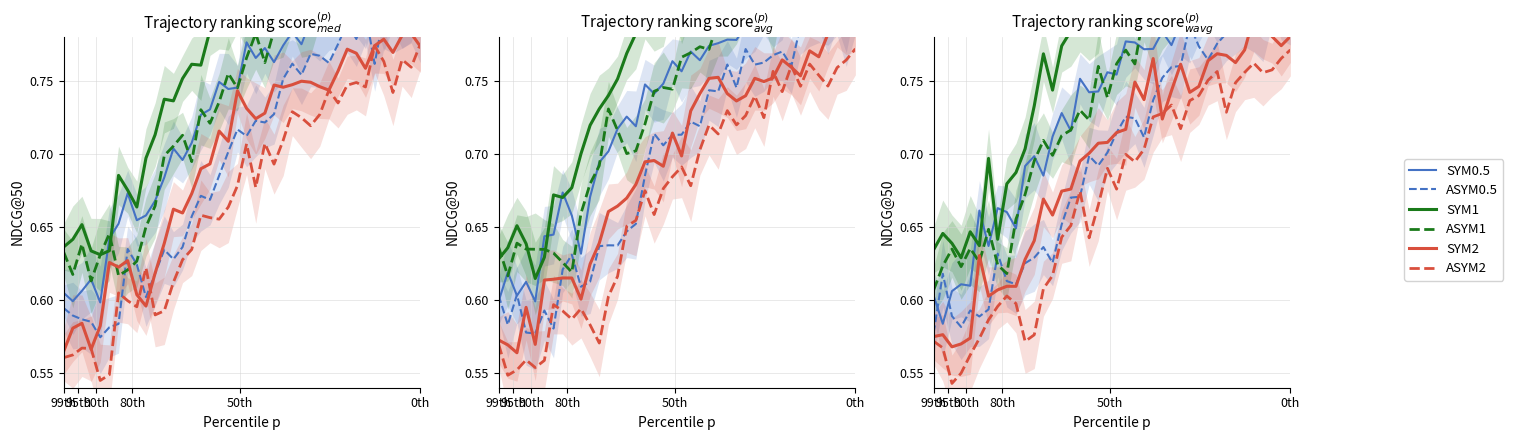

True or false: SYM2 and SYM1 cross at least once.

False